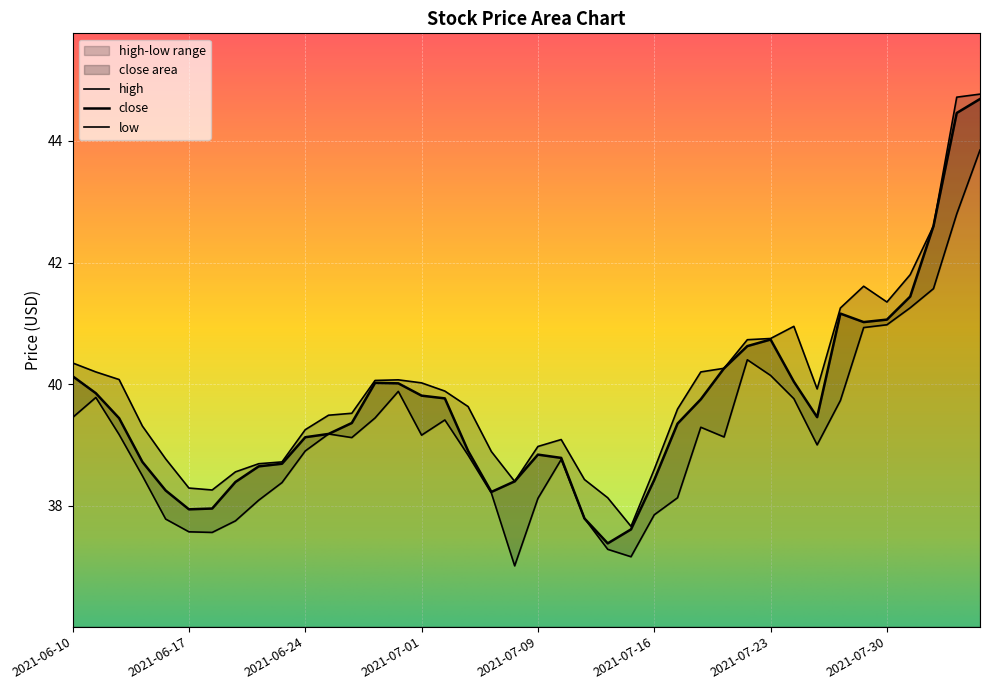

At which category does the chart reach its peak across all series?

2021-08-05